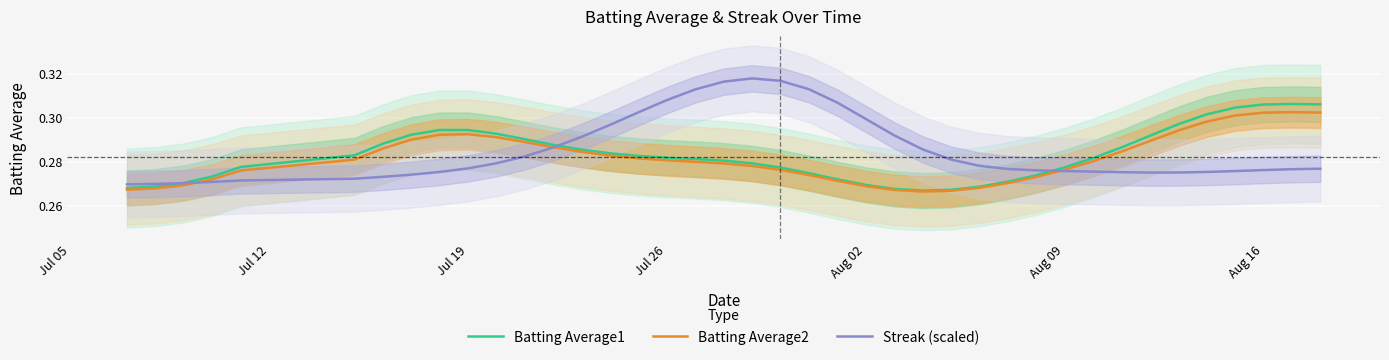

Which series has the largest range (max minus min)?

Streak (scaled)